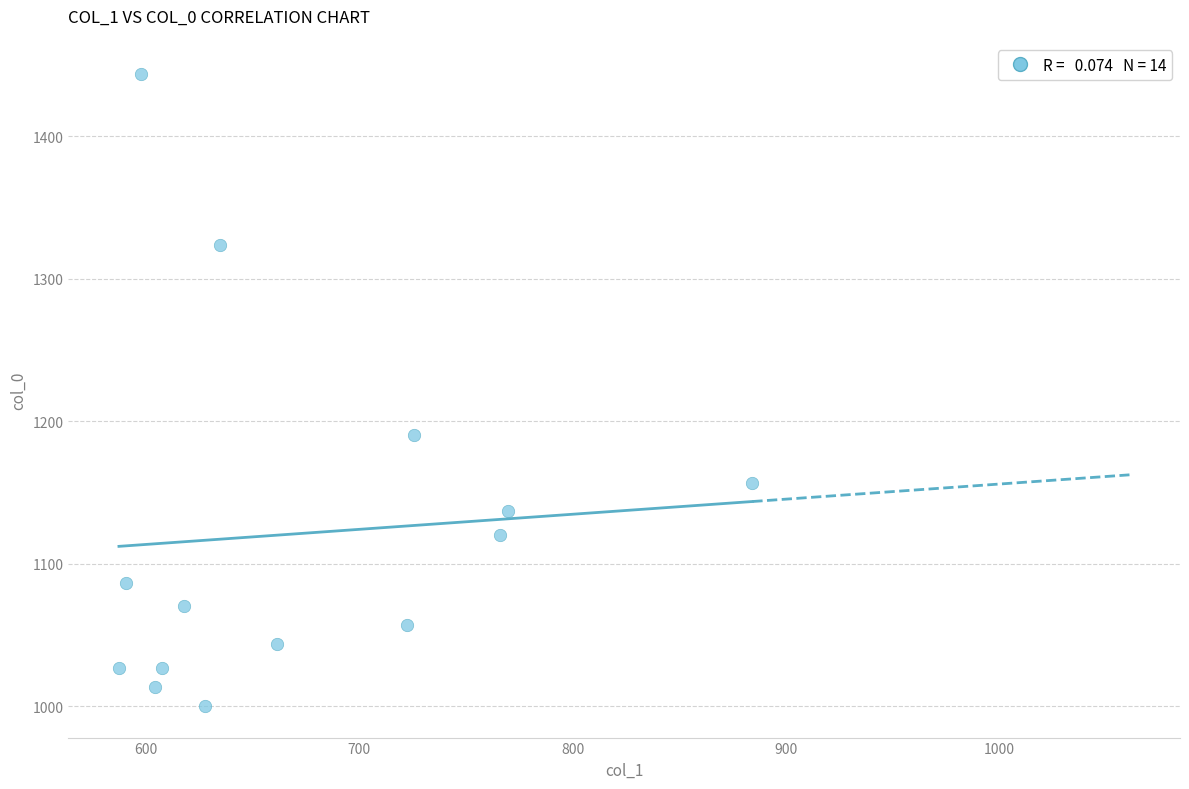

What Y value in the scatter plot is closest to 1221?

1190.0